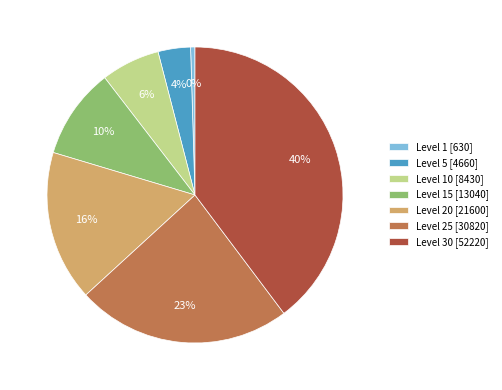

Combined, do Level 10 [8430] and Level 1 [630] account for over 50%?

No